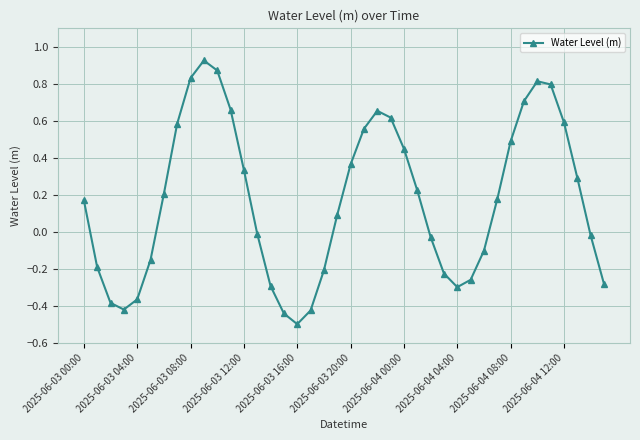

How many interior local peaks (higher than both neighbors) does the data have?

3